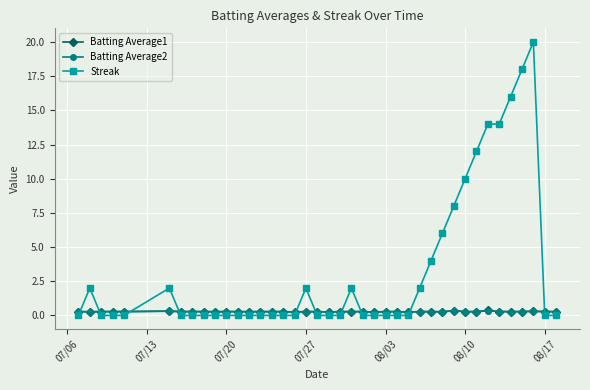

Which series ends up on top after the final intersection of Batting Average1 and Streak?

Batting Average1